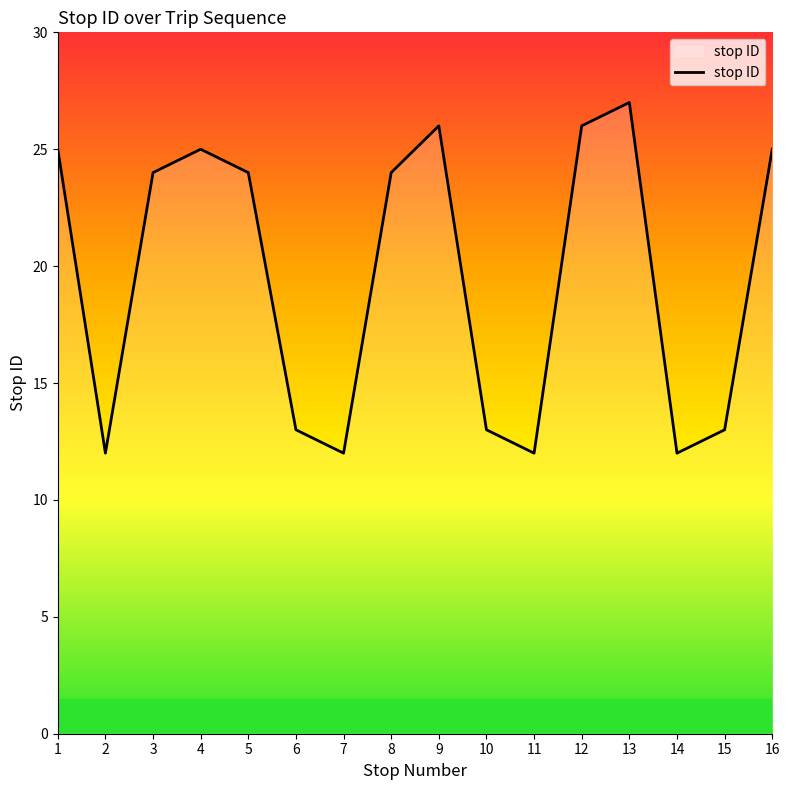

What is the minimum value shown in the chart?

12